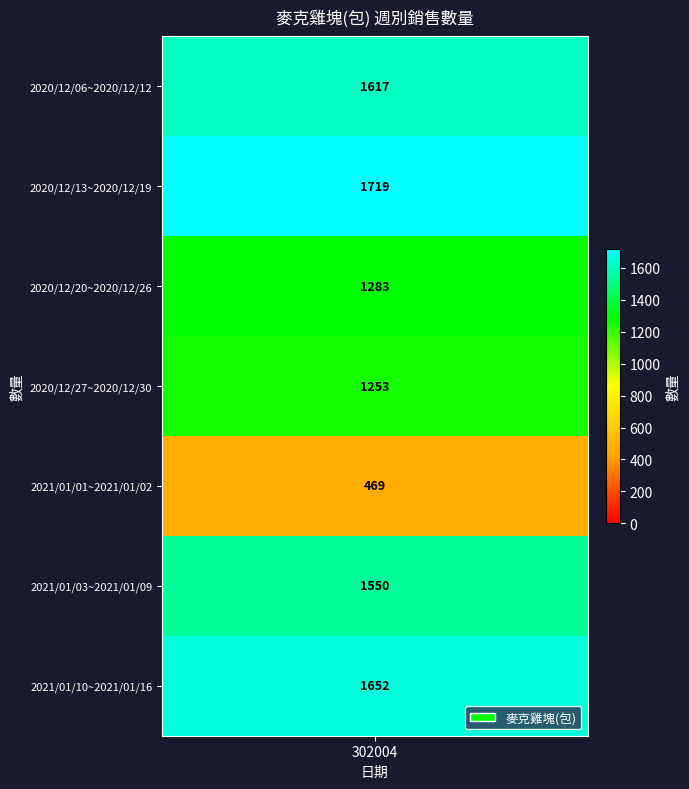

The value at 2021/01/01~2021/01/02 is 469. True or false?

True